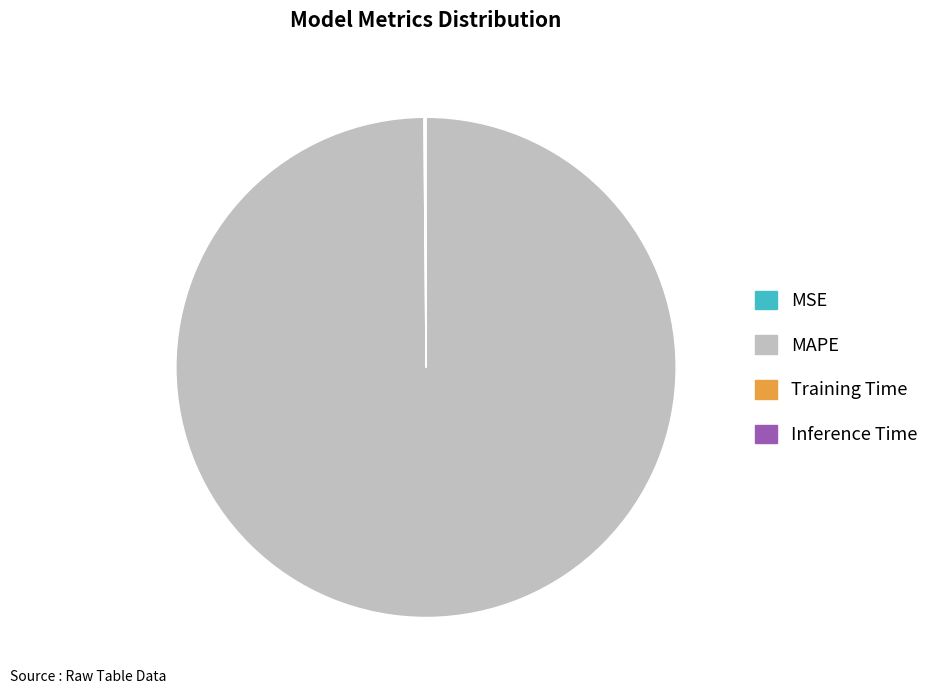

Which slice represents more than half of the pie?

MAPE